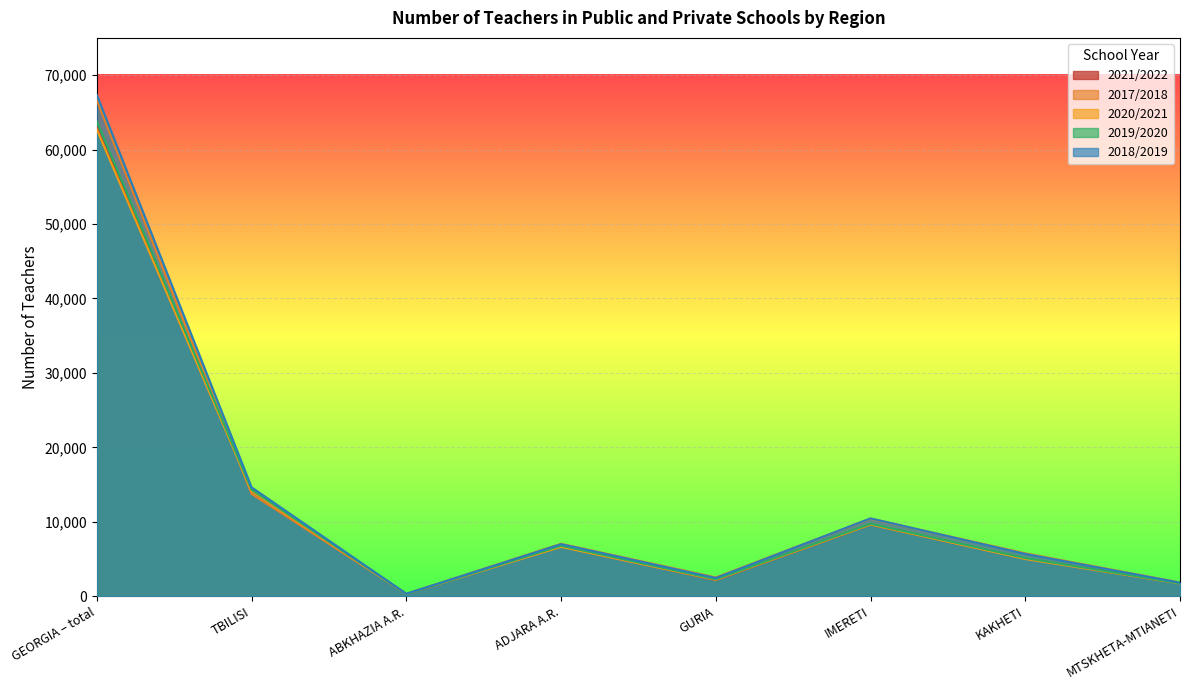

Which series has the largest range (max minus min)?

2018/2019